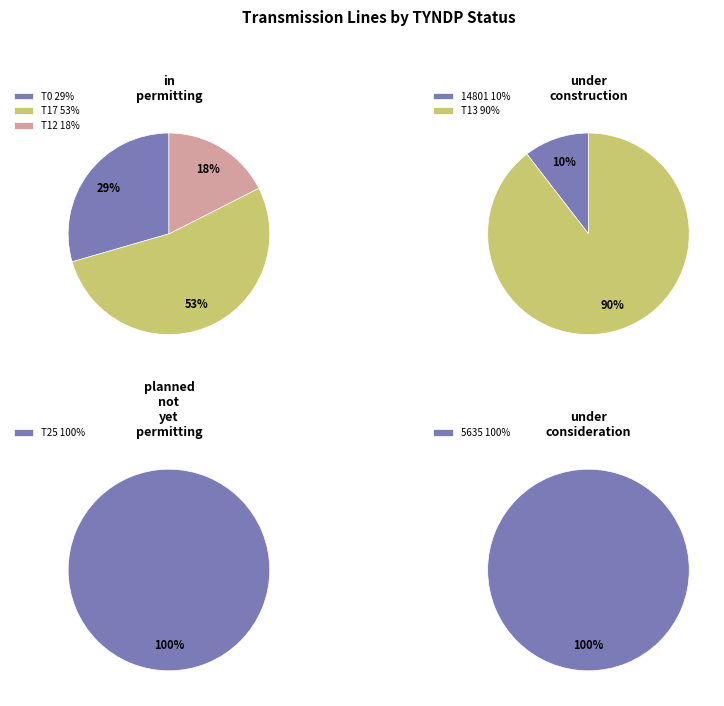

Does 14801 account for over 50% of the chart?

No